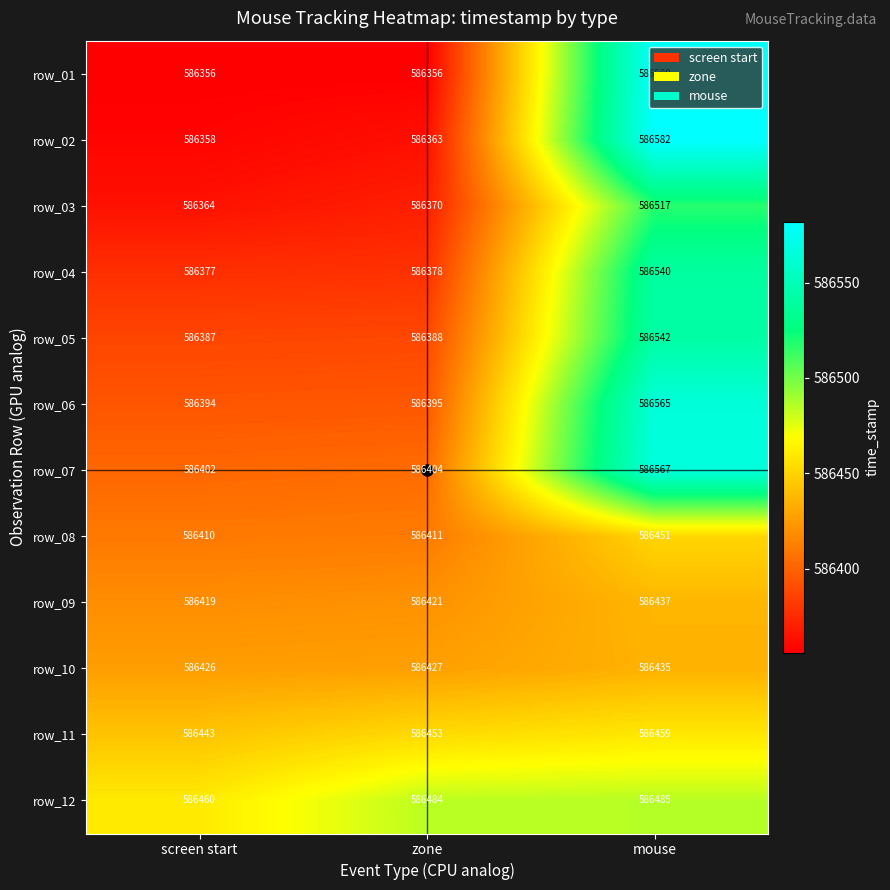

Where is row_04 nearest to the value 586458?

zone